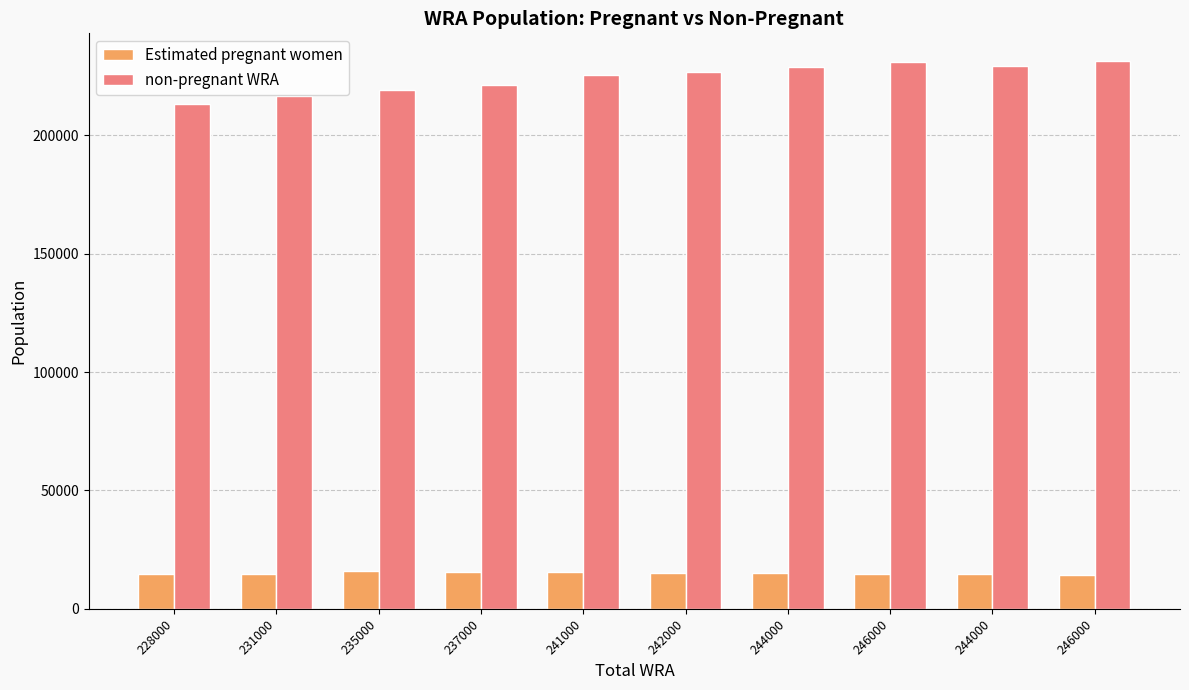

Reading left to right, extract all data points from this chart.

Estimated pregnant women: 228000=14751.0	231000=14515.0	235000=15963.0	237000=15745.1	241000=15520.5	242000=15329.9	244000=15116.4	246000=14897.6	244000=14673.6	246000=14444.3
non-pregnant WRA: 228000=213249.0	231000=216485.0	235000=219037.0	237000=221254.9	241000=225479.5	242000=226670.1	244000=228883.6	246000=231102.4	244000=229326.4	246000=231555.7